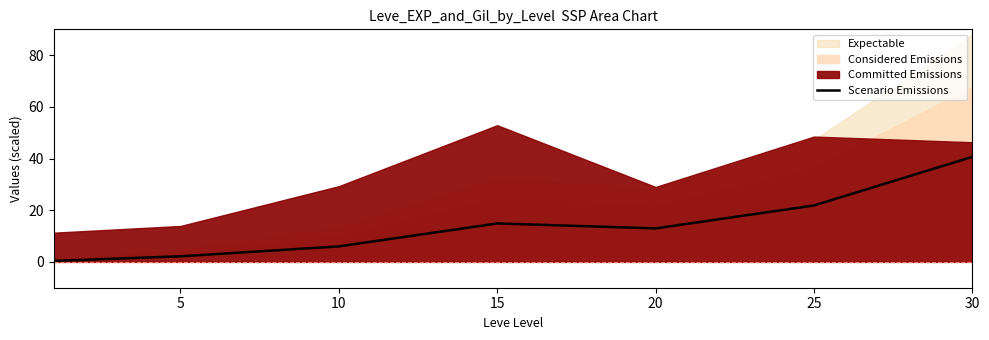

The value at 5 is 1.0. True or false?

False